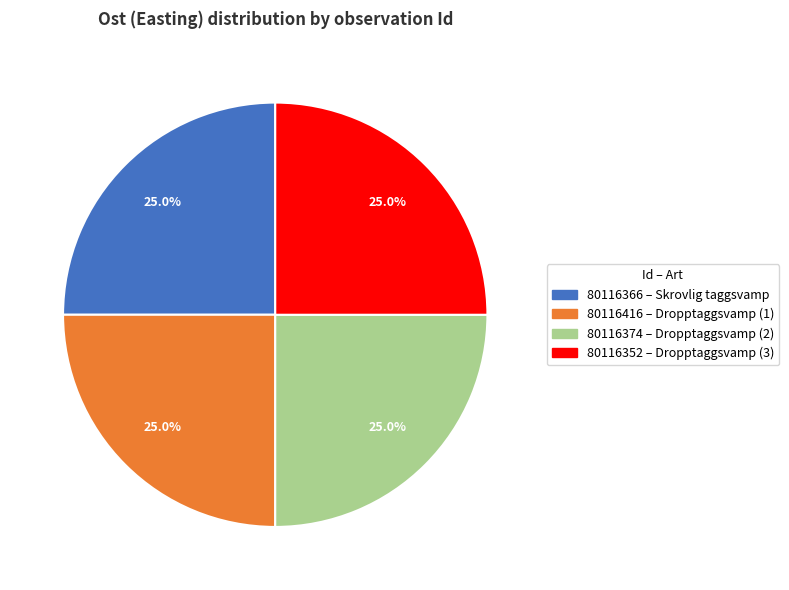

What percentage do 80116366 and 80116352 together represent?

50.0%